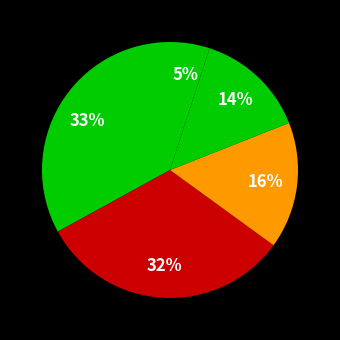

Count the number of slices in the pie.

5